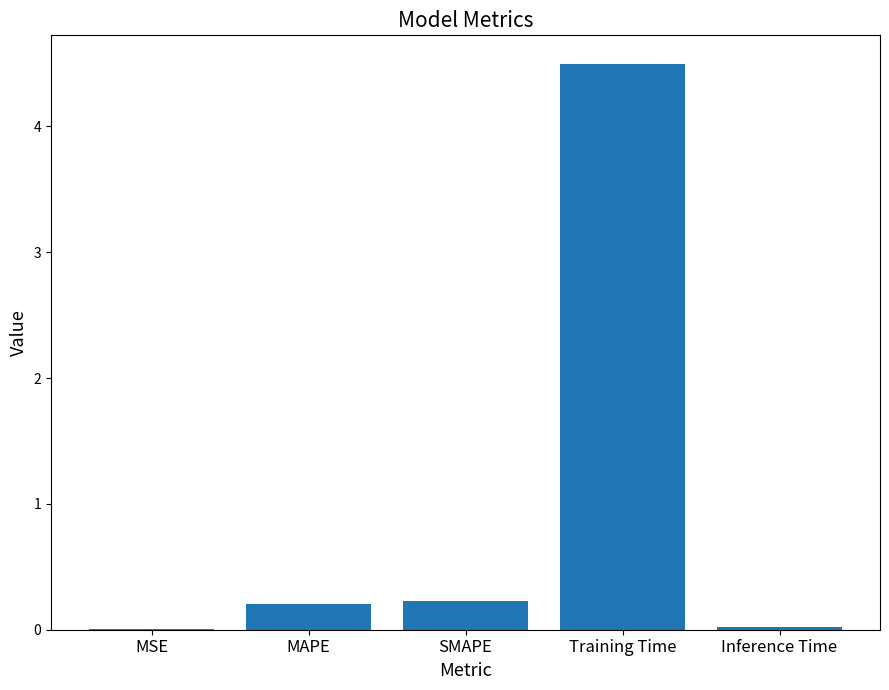

The value at Training Time is 2.7. True or false?

False